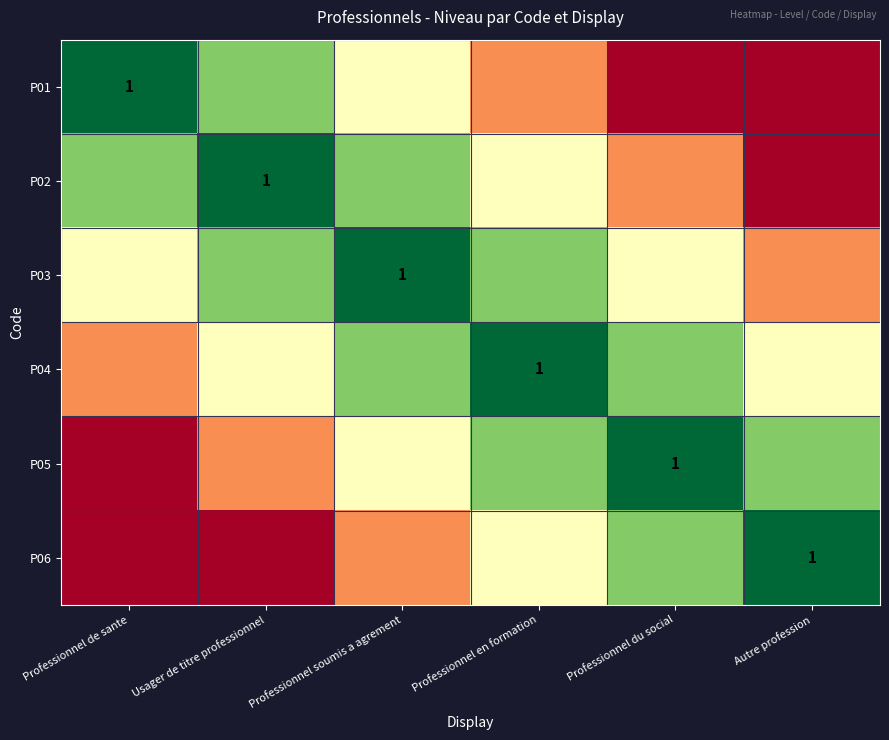

Between Professionnel du social and Professionnel soumis a agrement, which is larger?

Professionnel soumis a agrement